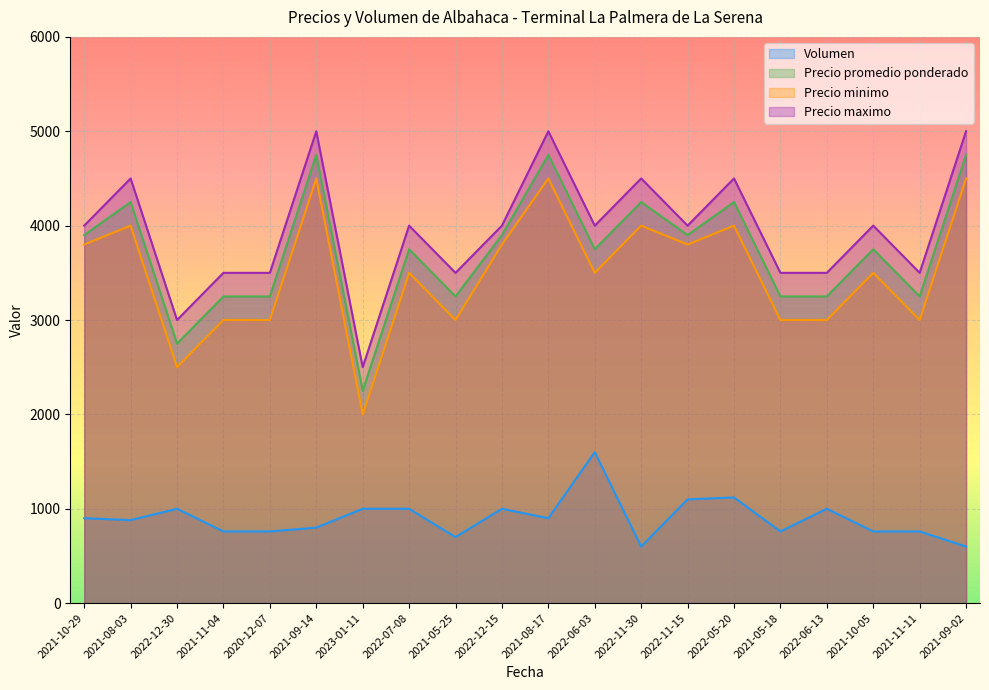

True or false: Volumen and Precio promedio ponderado intersect in this chart.

False